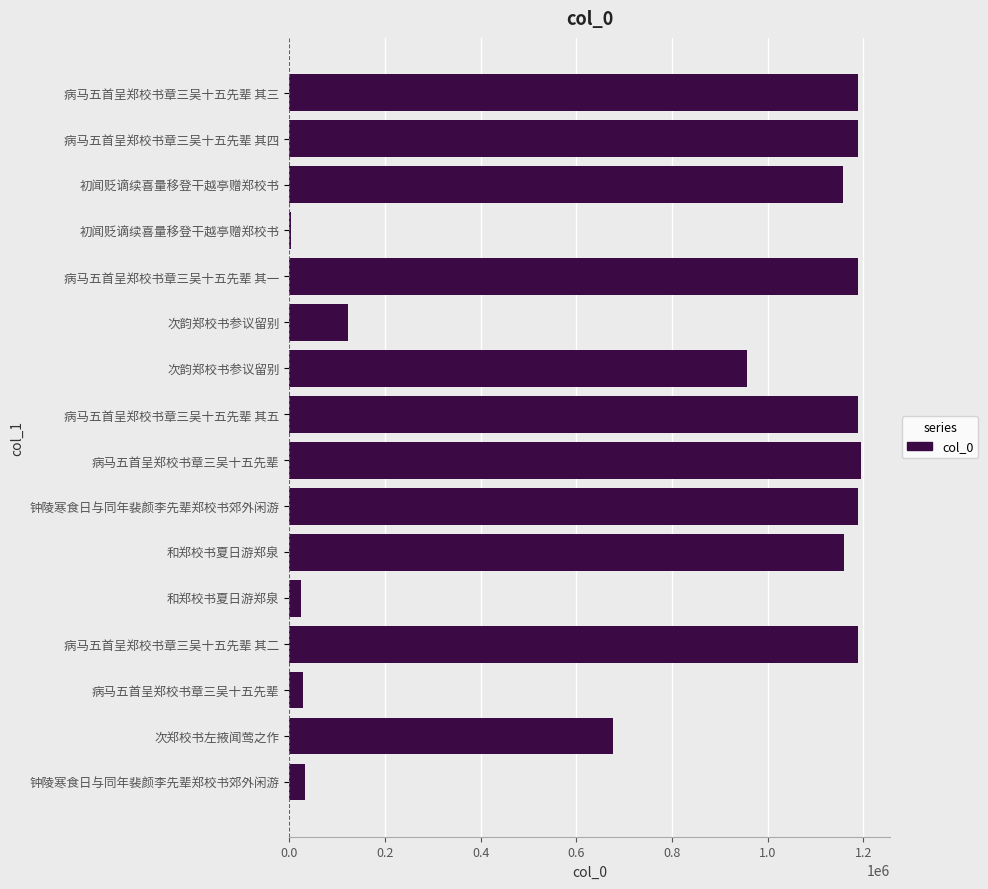

What is the greatest value displayed?

1195343